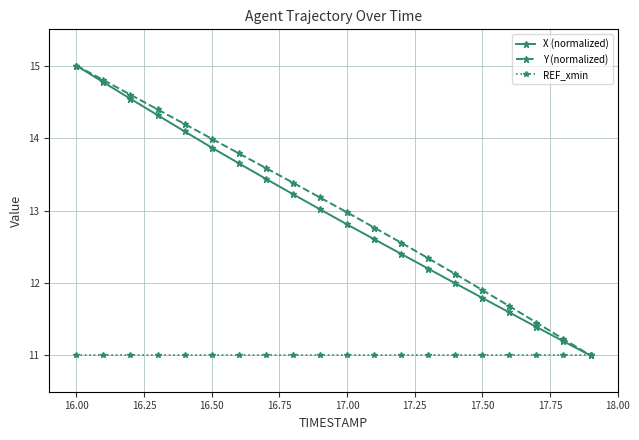

What is the maximum value shown in the chart?

15.0